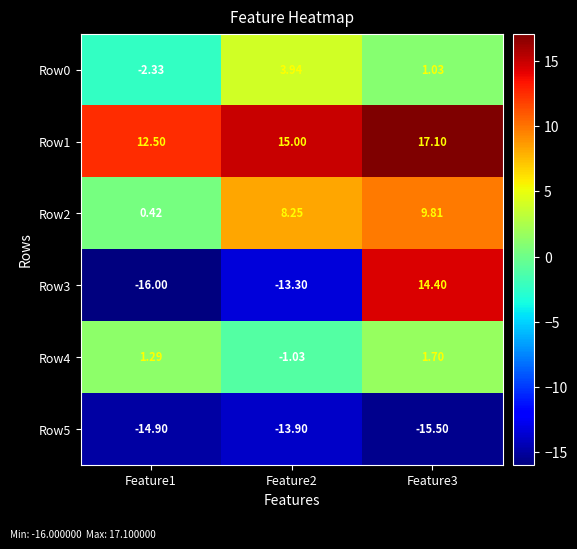

Is the value of Row3 at Feature3 greater than the value of Row1 at Feature1?

Yes